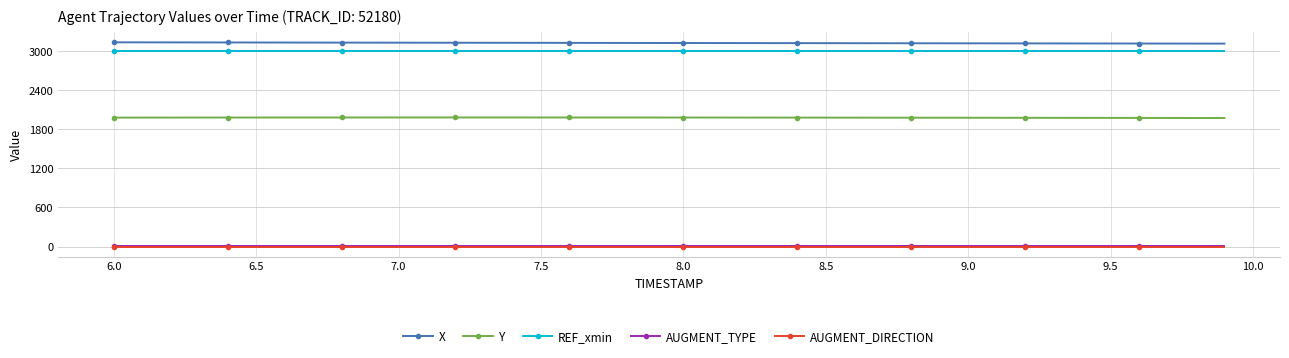

What is the value of the Y point at the 29th from the left?

1974.8